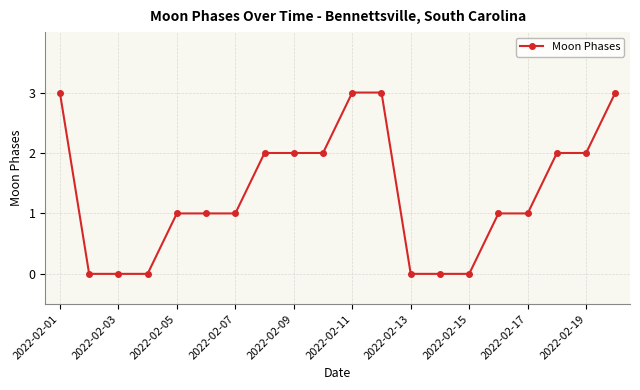

What is the difference between the second highest and minimum values?

3